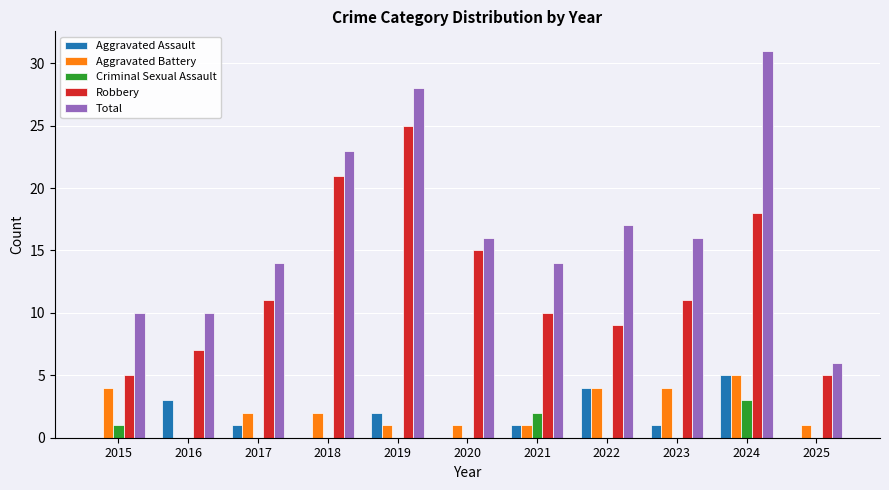

What is the total value across all series at 2020?

32